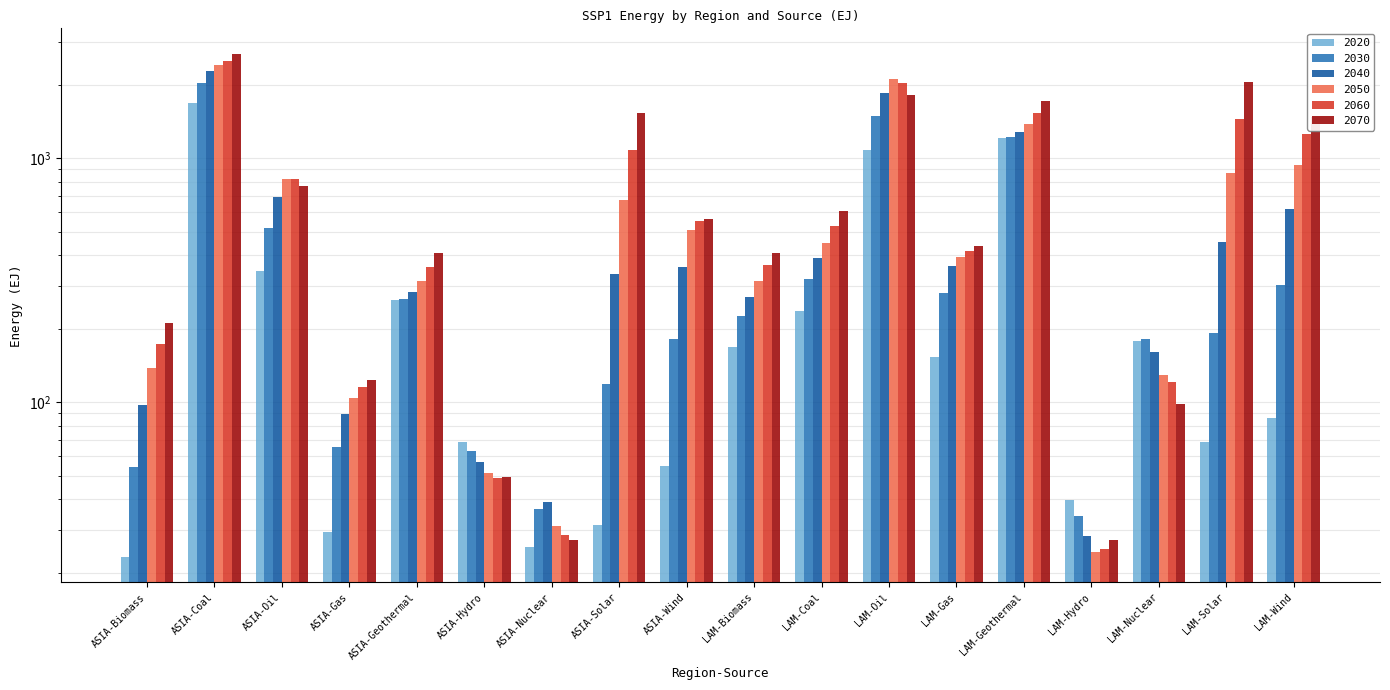

What position from the left is LAM-Geothermal?

14